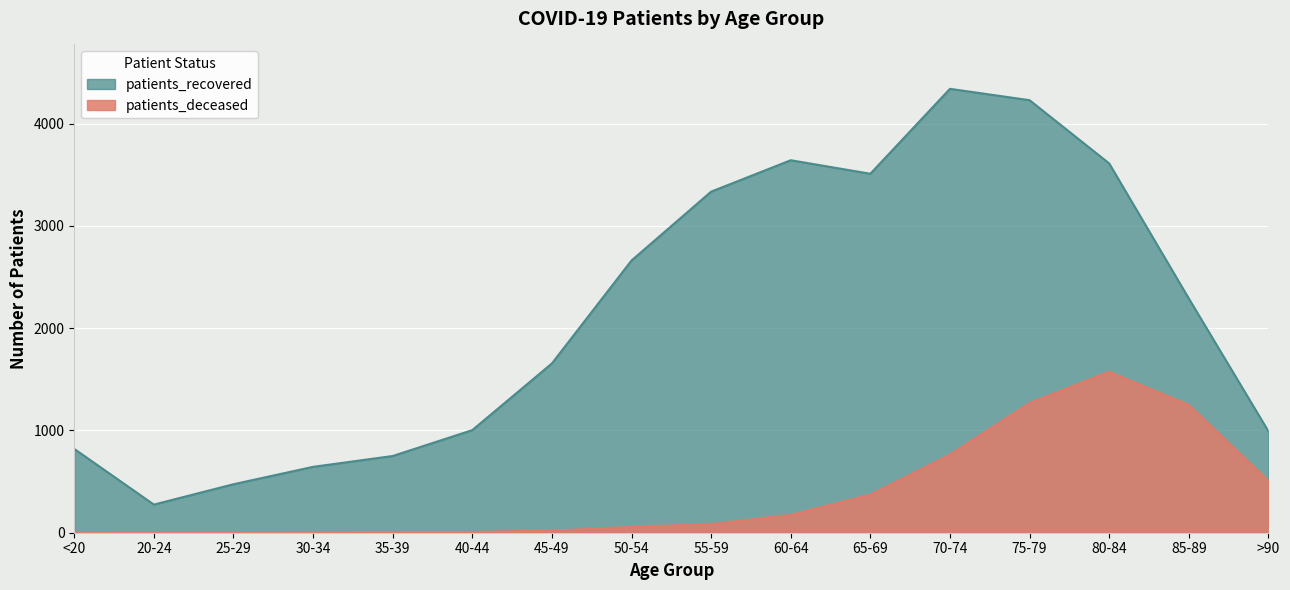

Where is the first local maximum for patients_recovered?

60-64